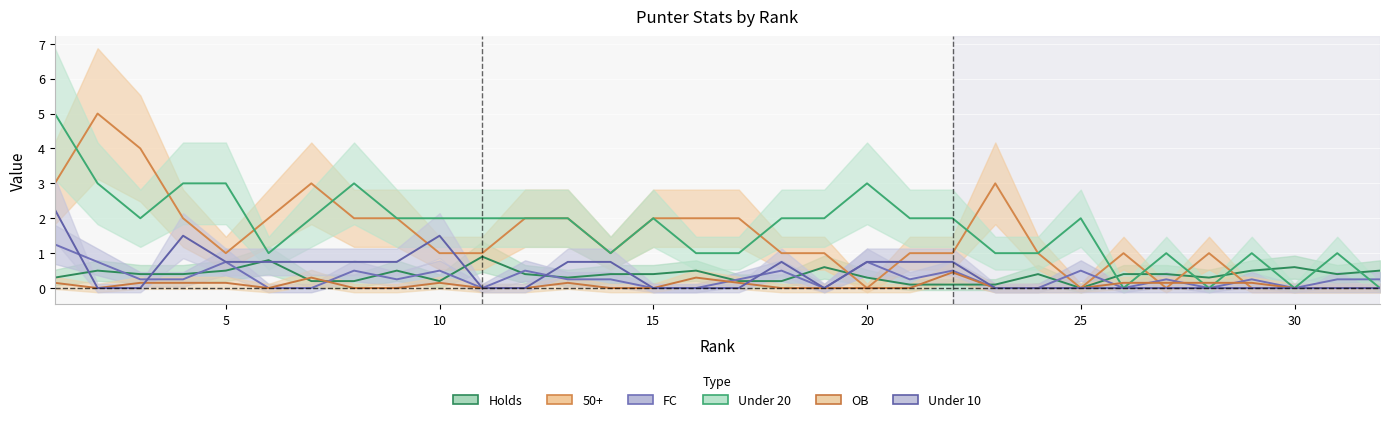

Is it true that OB equals 0.5 at 22?

True